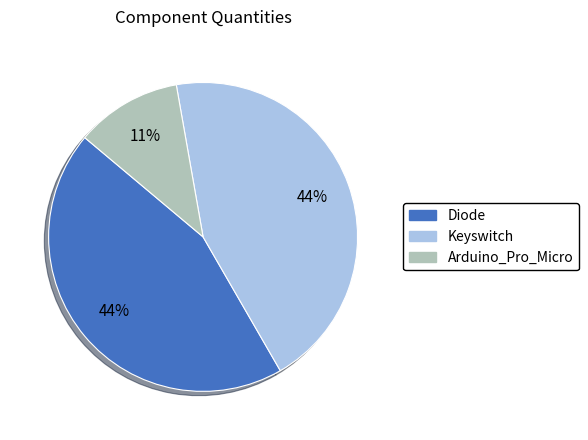

Does Diode account for over 50% of the chart?

No